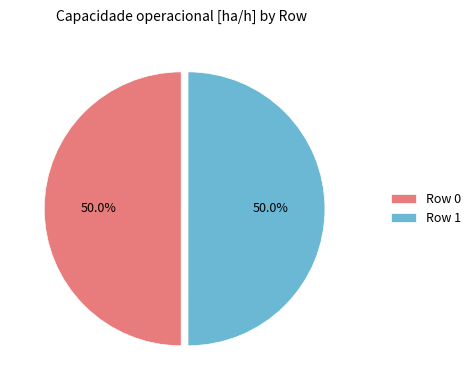

What portion of the pie excludes Row 0?

50.0%